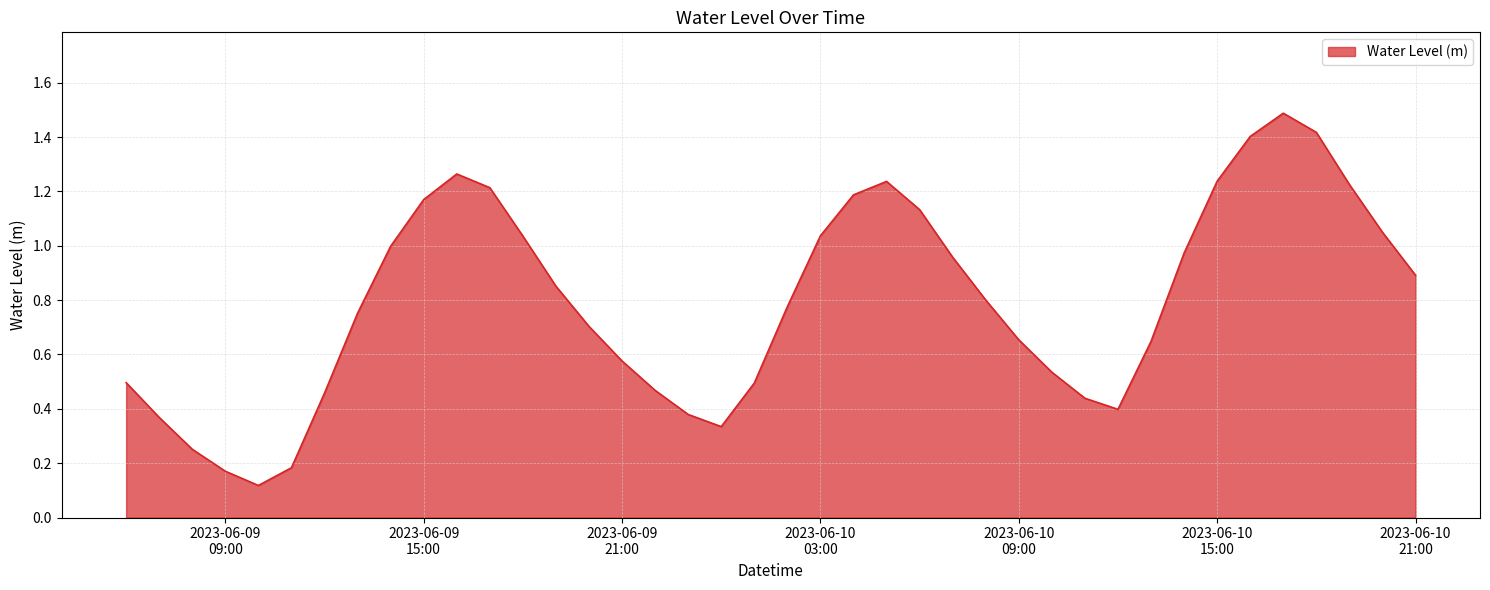

What is the sum of all values?

31.8